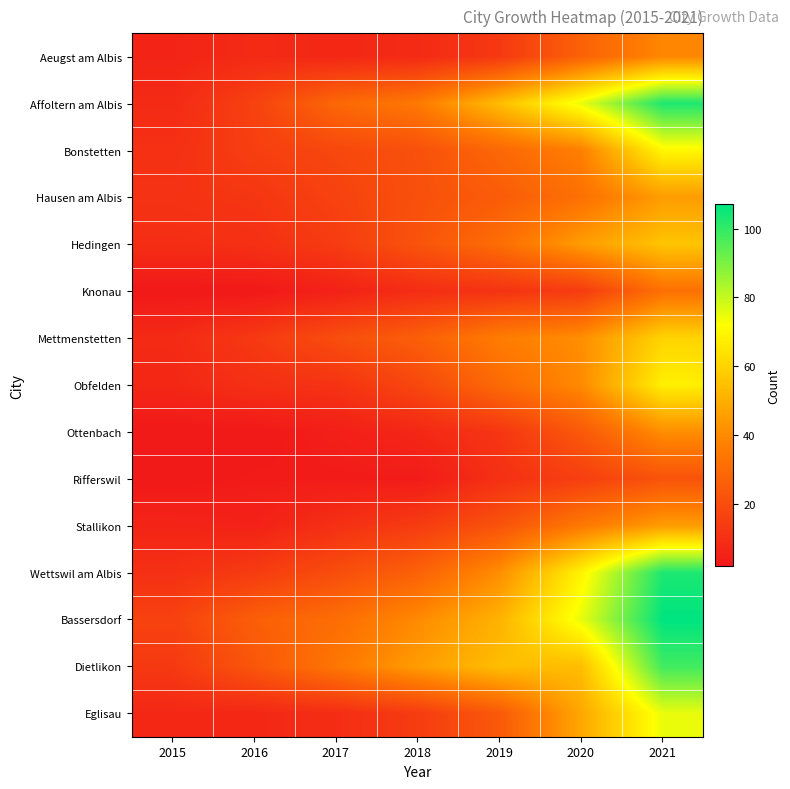

Count the number of data series in this chart.

15